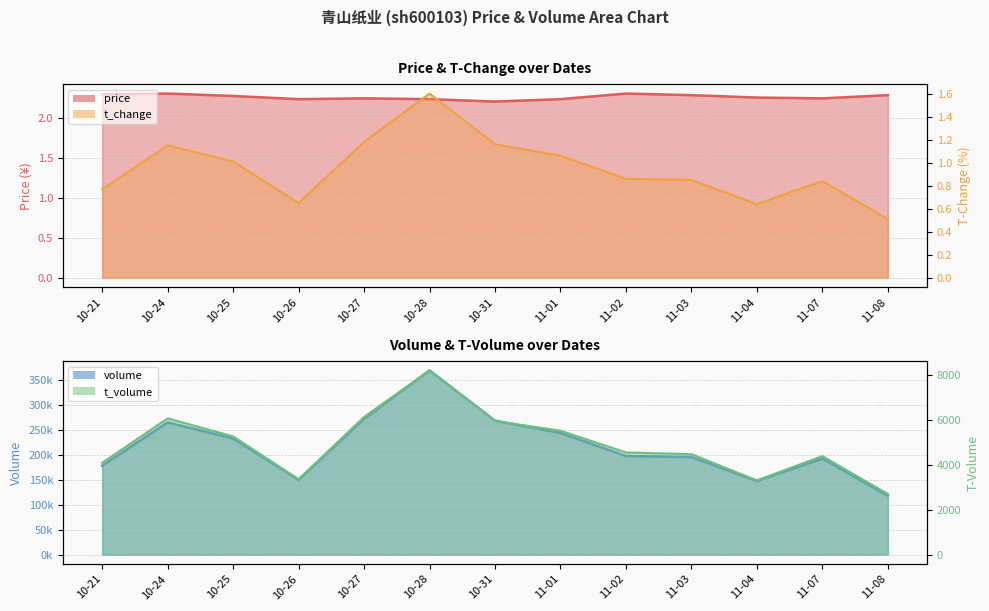

How many lines are shown in the chart?

2